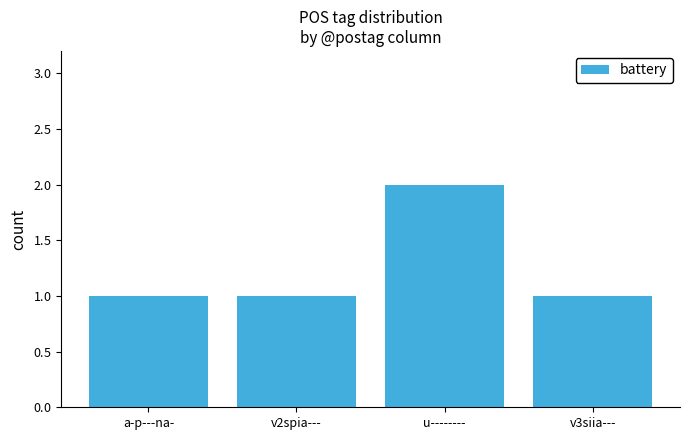

Does the chart contain any negative values?

No